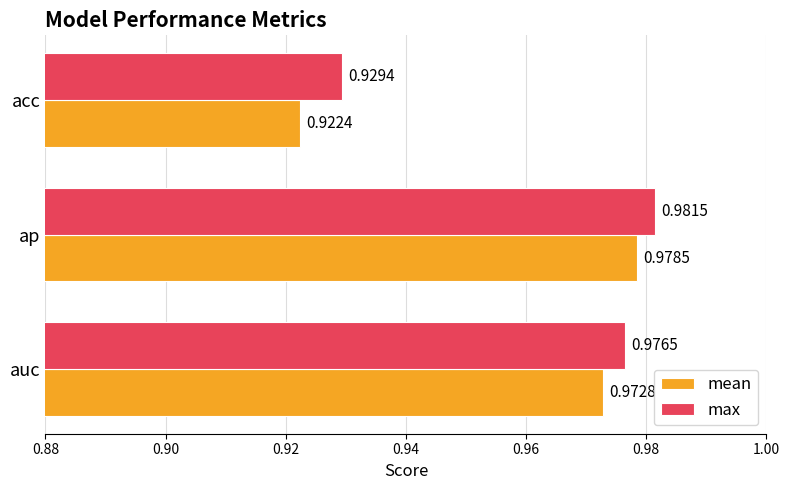

At which category does the chart reach its minimum across all series?

acc